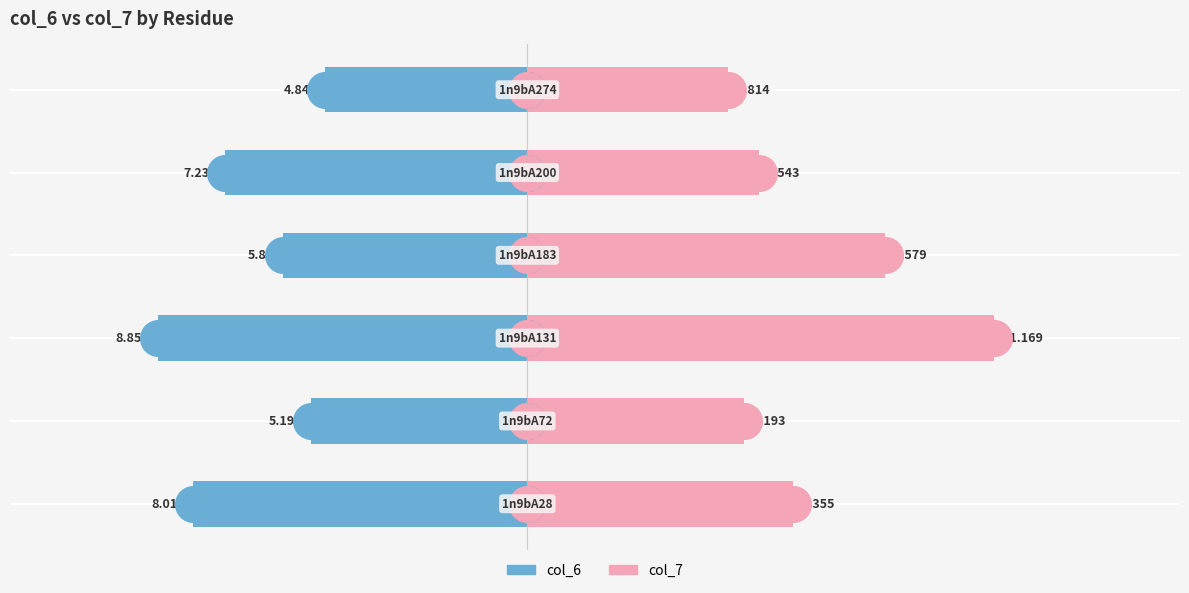

Which series contains the highest Y value?

col_7